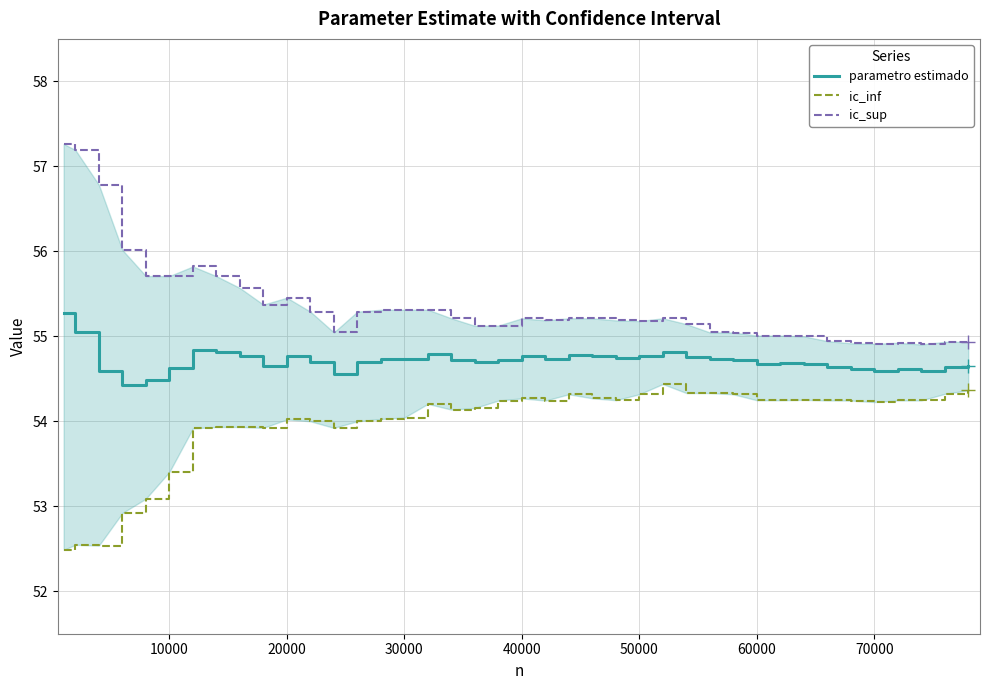

Is it true that parametro estimado equals 81.1 at 50000?

False